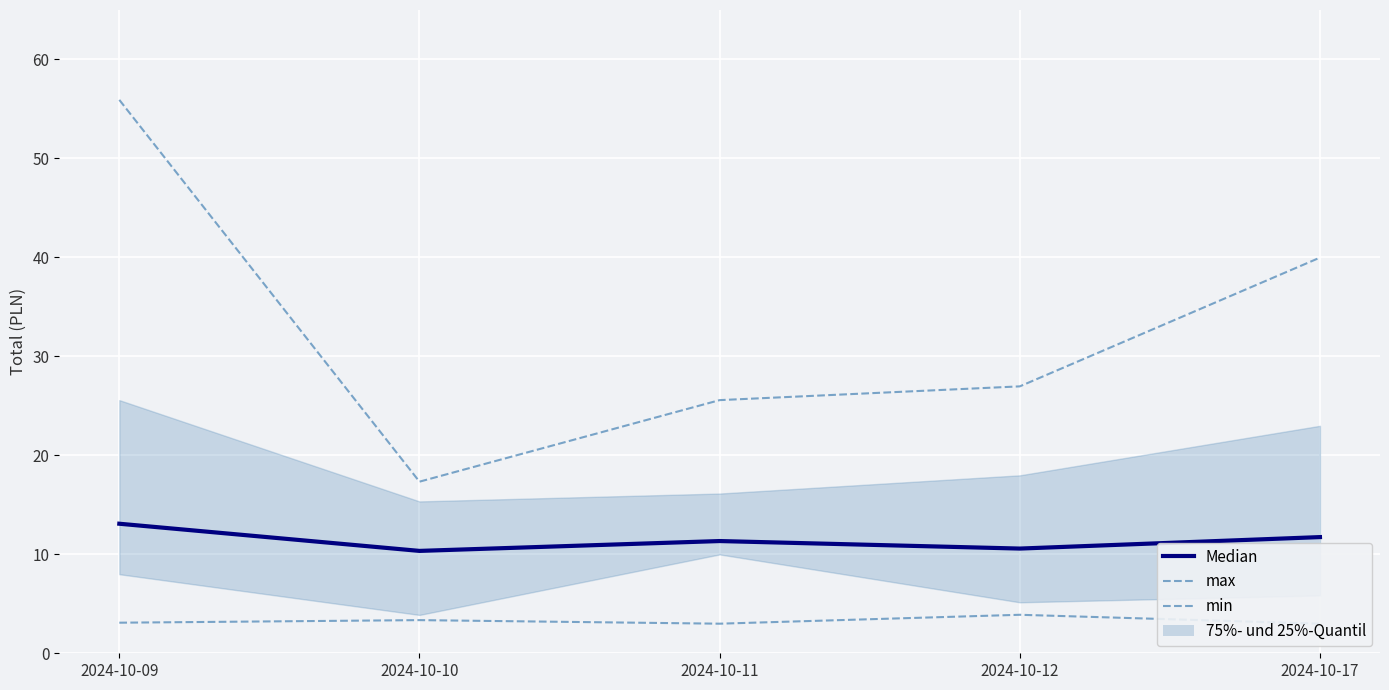

Reading left to right, list all the values displayed in this chart.

max: 2024-10-09=55.9	2024-10-10=17.3	2024-10-11=25.6	2024-10-12=27.0	2024-10-17=40.0
min: 2024-10-09=3.1	2024-10-10=3.4	2024-10-11=3.0	2024-10-12=3.9	2024-10-17=3.0
Median: 2024-10-09=13.1	2024-10-10=10.3	2024-10-11=11.3	2024-10-12=10.6	2024-10-17=11.7